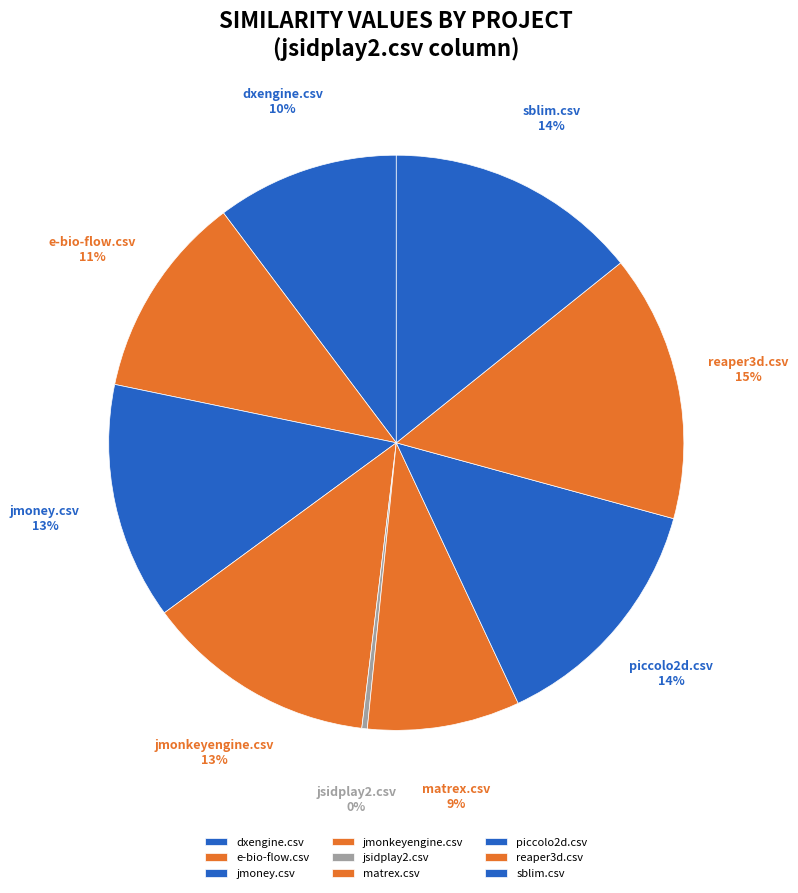

How many slices are in this pie chart?

9